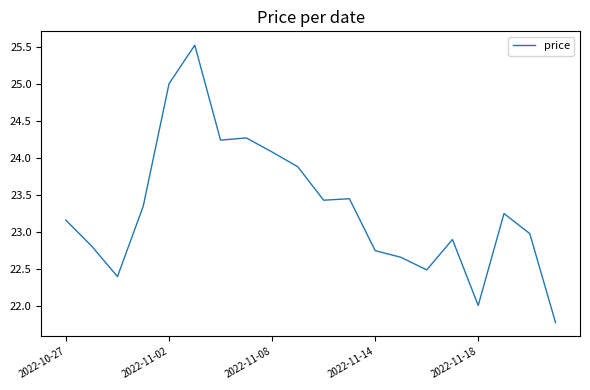

What is the maximum value shown in the chart?

25.5